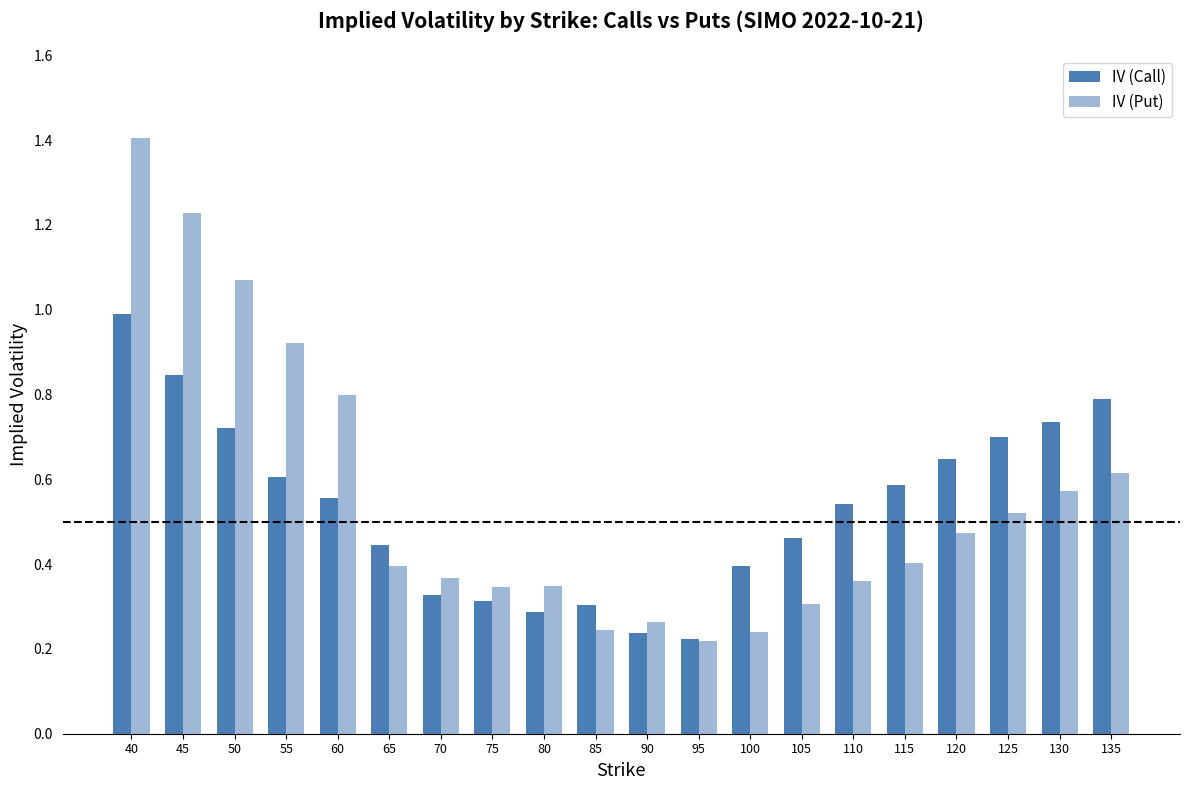

True or false: IV (Call) has a value of 0.6 at 100.

False